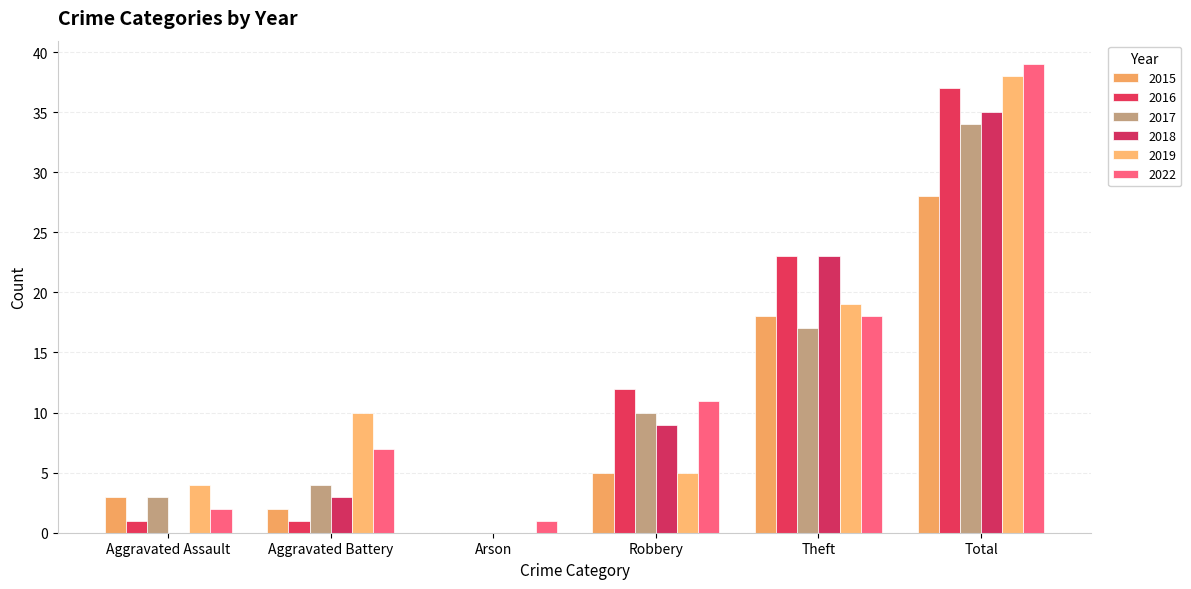

Are the bars horizontal?

No